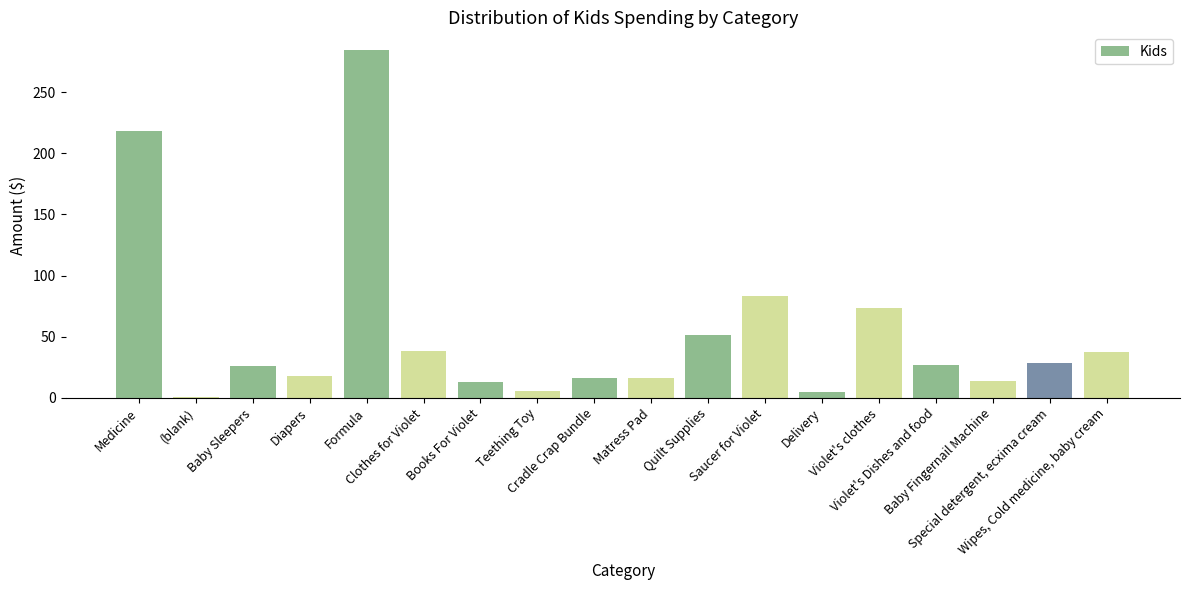

What is the maximum value shown in the chart?

284.8